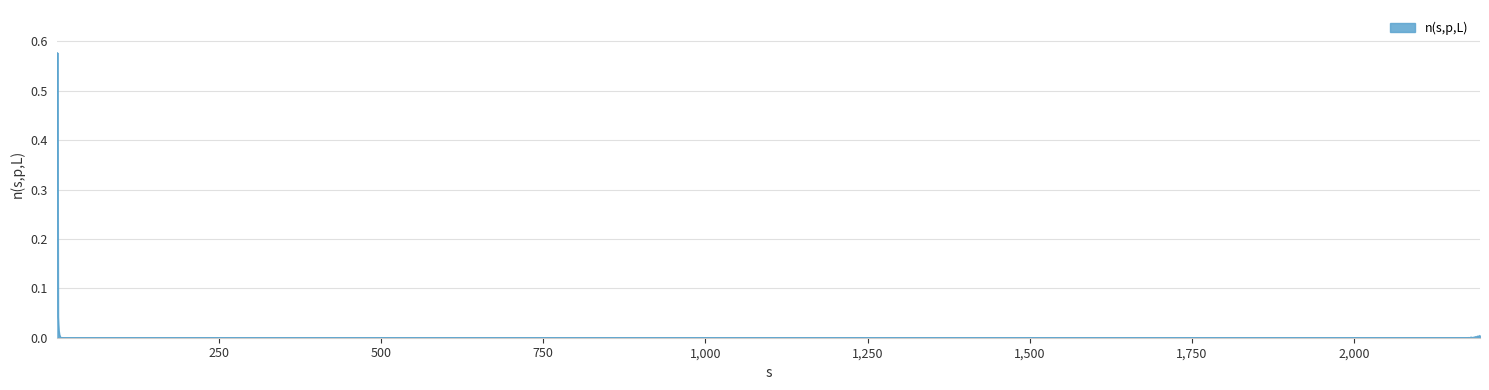

Which label corresponds to the smallest value in the chart?

11